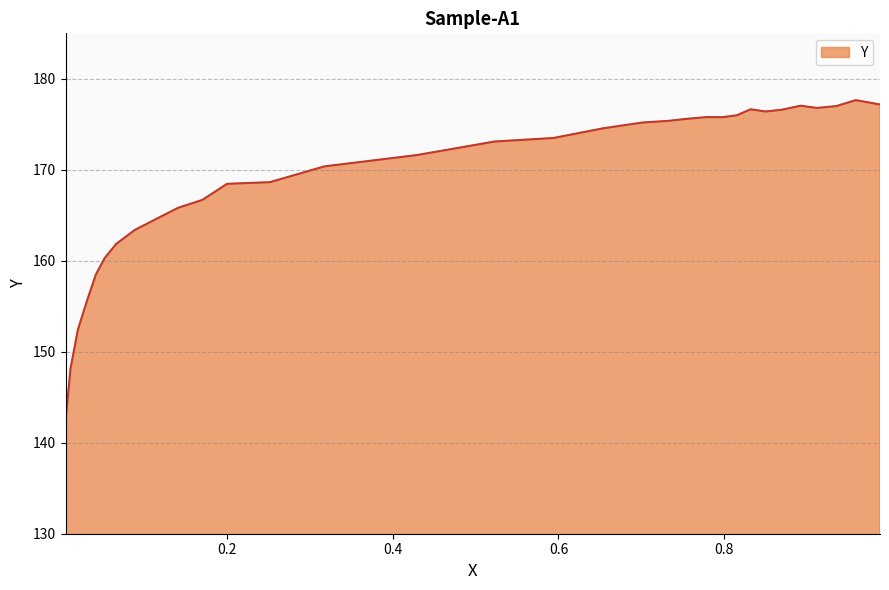

How many lines are shown in the chart?

1